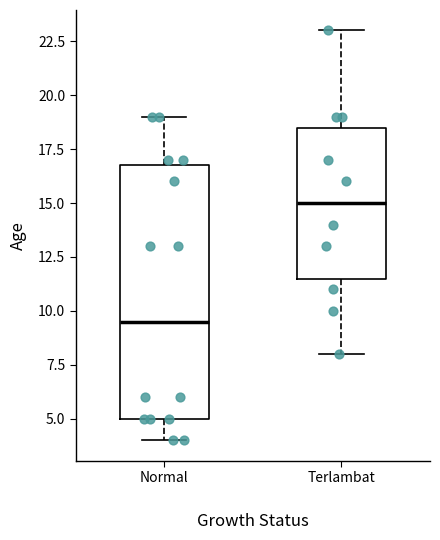

Comparing the boxes themselves (not the whiskers), which one is the tallest?

Normal